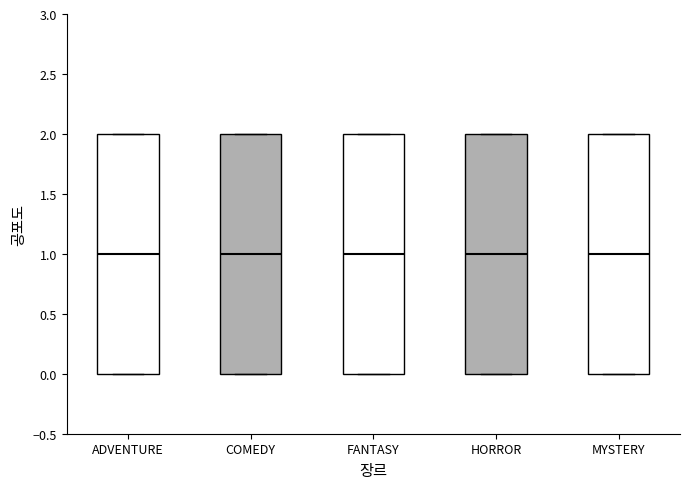

Reading left to right, transcribe this box plot: for each box, give where its median line is, the range the box spans, and where its two whiskers end, as read against the y-axis. The values are not printed on the chart, so give them approximately, as read against the axis.

ADVENTURE: median 1, box 0 to 2, whiskers 0 to 2
COMEDY: median 1, box 0 to 2, whiskers 0 to 2
FANTASY: median 1, box 0 to 2, whiskers 0 to 2
HORROR: median 1, box 0 to 2, whiskers 0 to 2
MYSTERY: median 1, box 0 to 2, whiskers 0 to 2